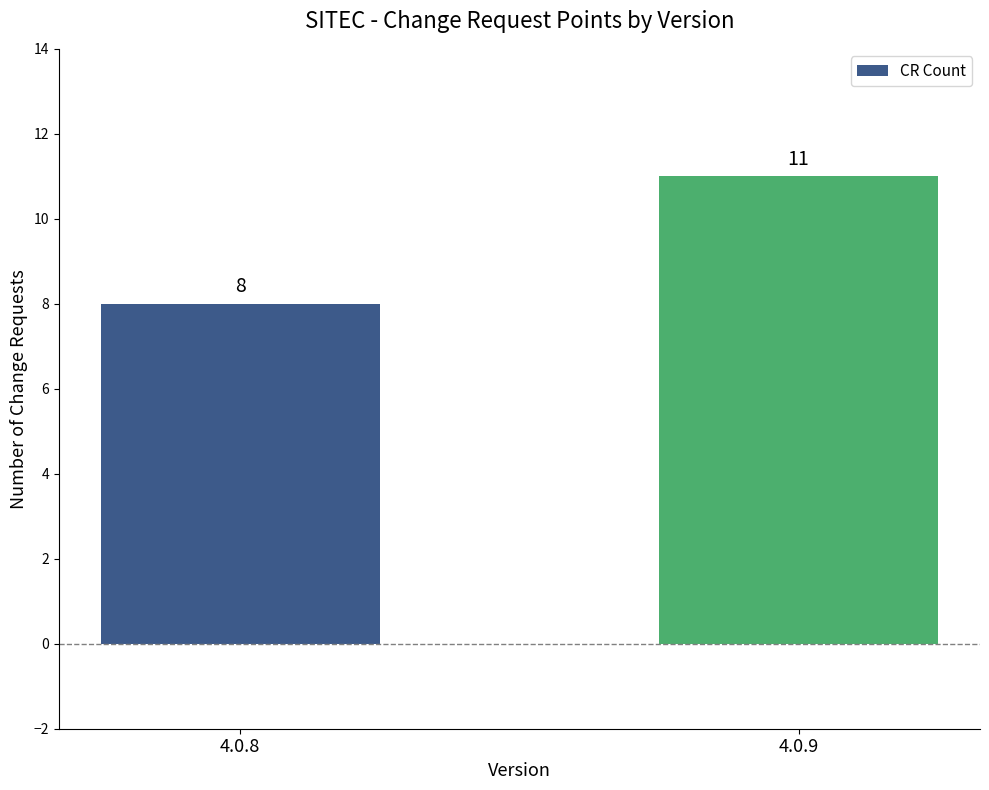

Are the bars horizontal?

No